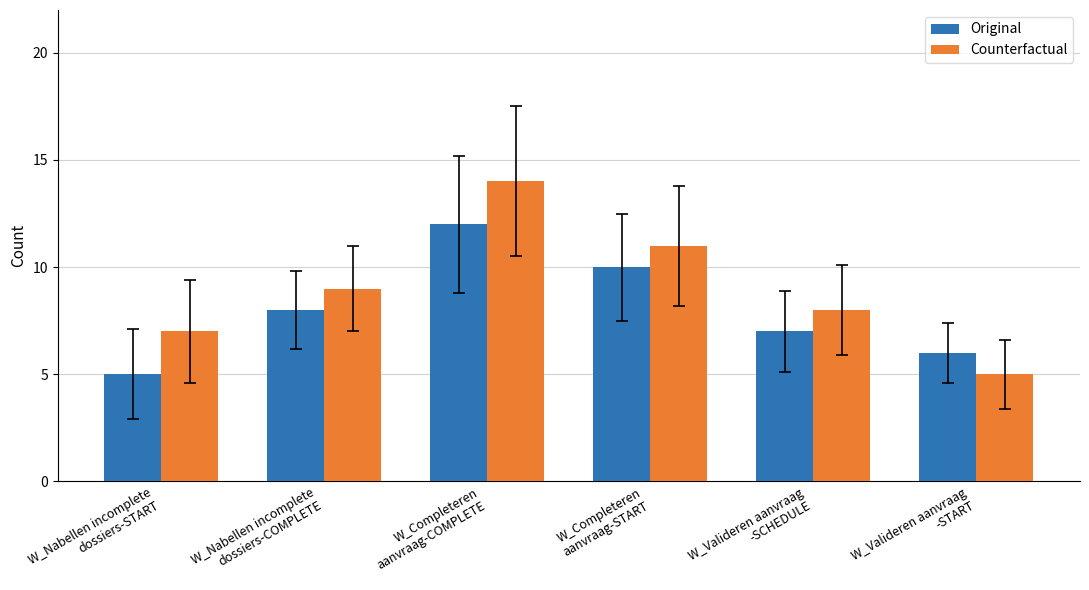

The Counterfactual series shows 14 at W_Nabellen incomplete
dossiers-COMPLETE. True or false?

False